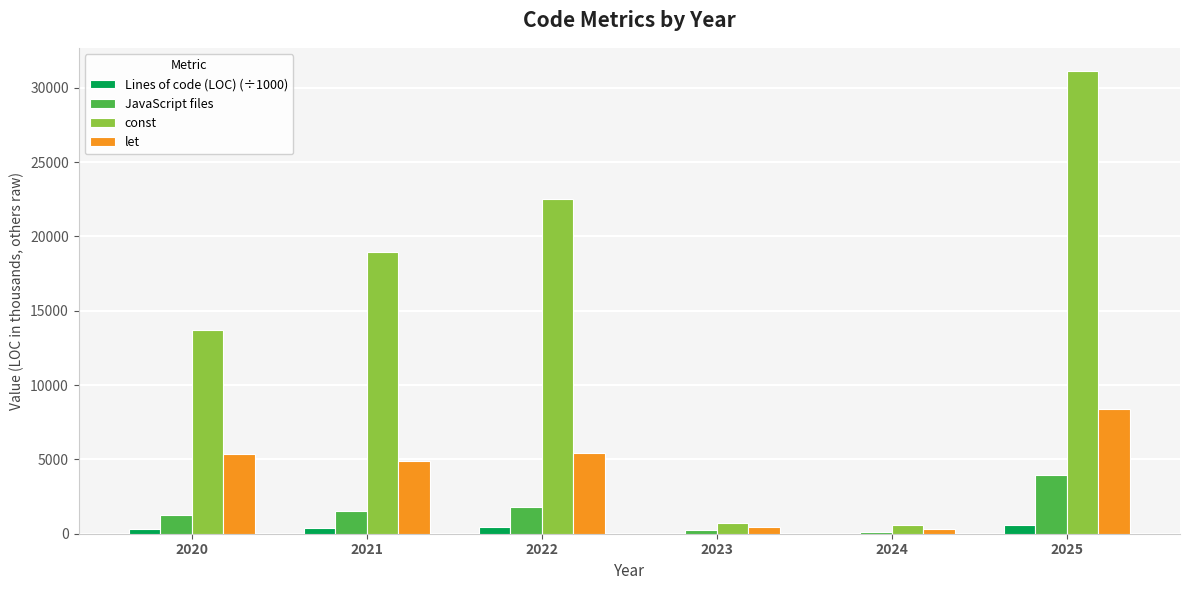

At which label is let closest to 4323?

2021